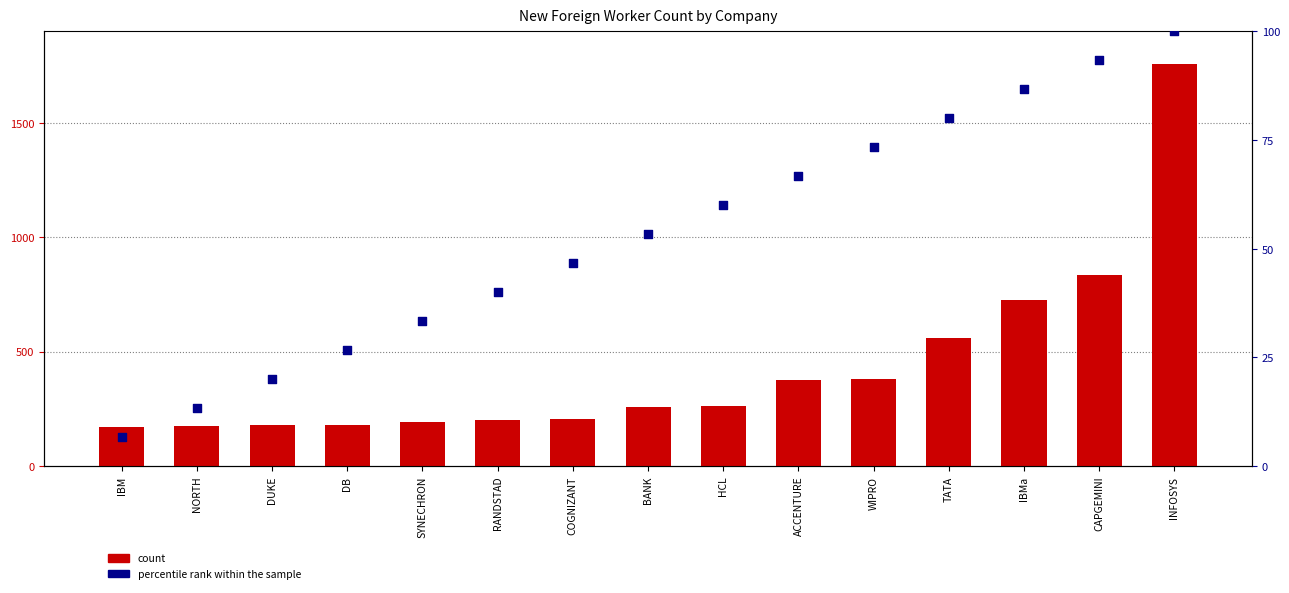

Which series has the largest total across all categories?

count